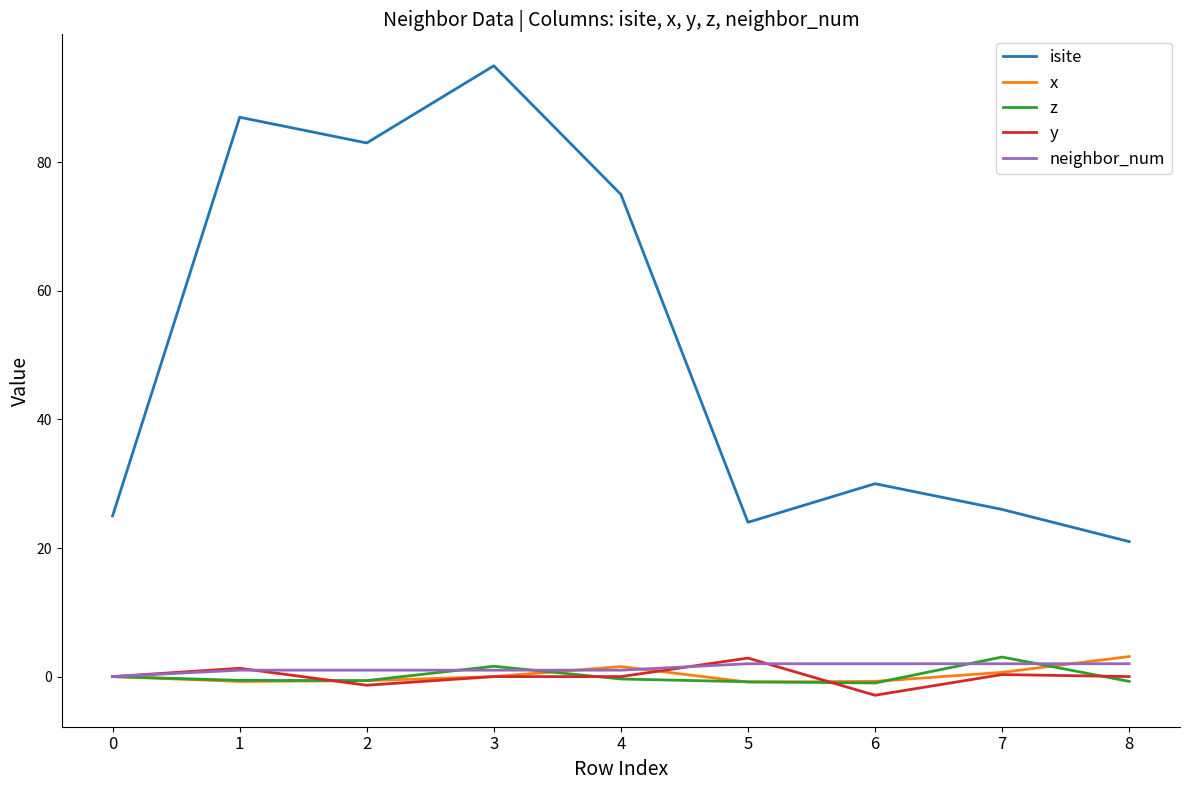

What is the approximate value of y at 5?

2.9